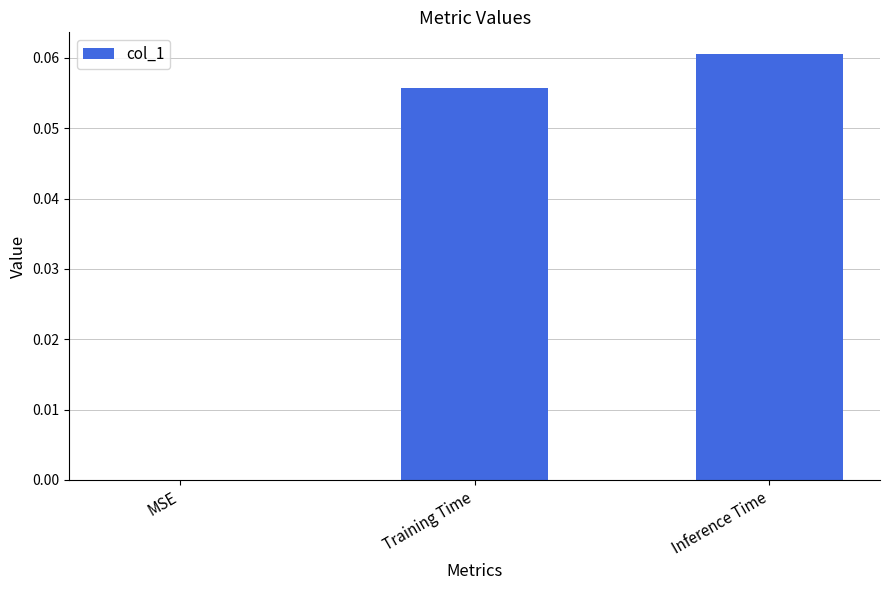

Which label corresponds to the largest value in the chart?

Inference Time